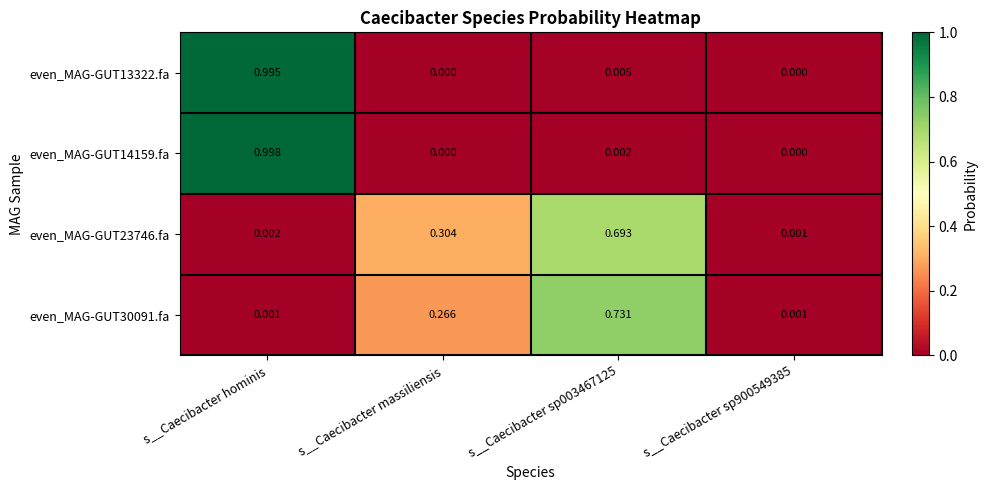

Which category has the highest value across all series?

s__Caecibacter hominis